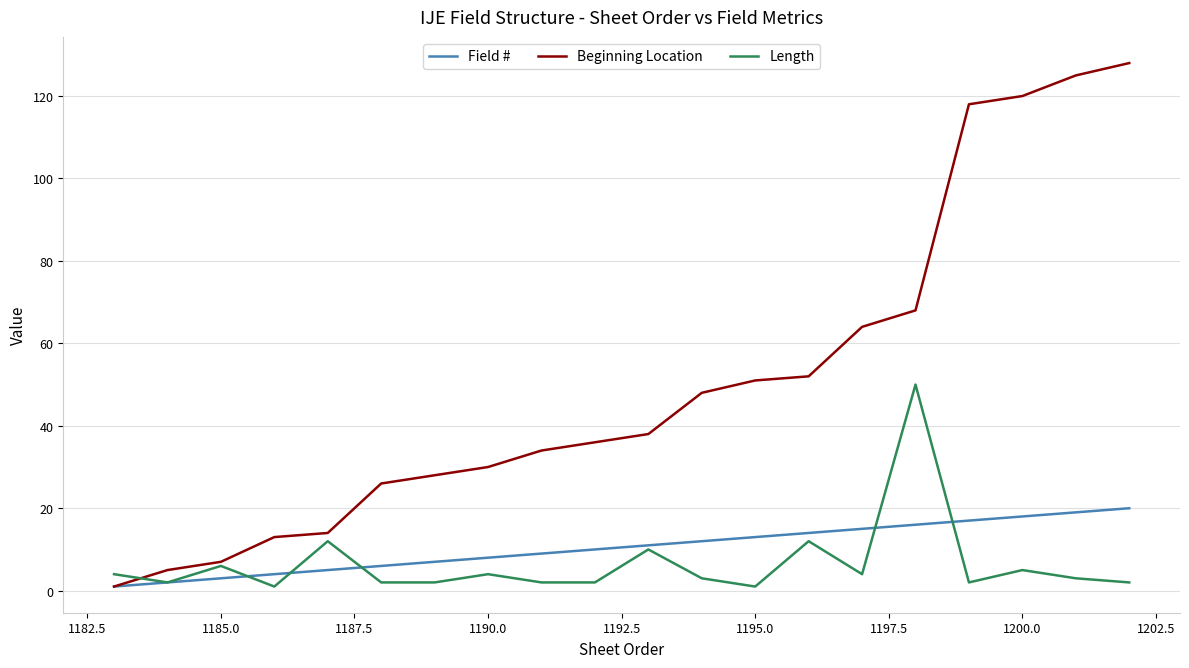

At how many categories does at least one series exceed 62?

6